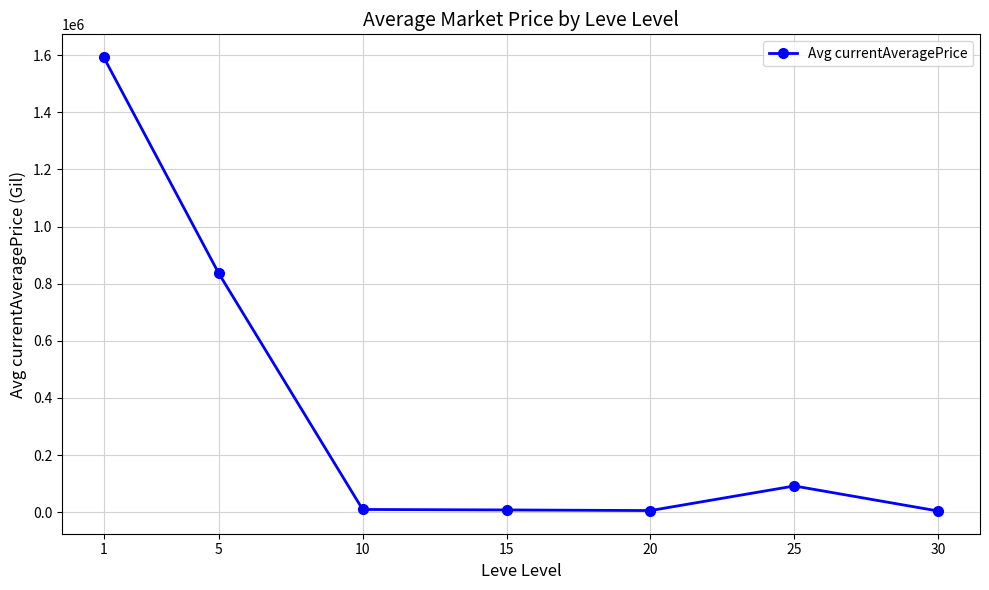

What is the change in value from 5 to 25?

-744625.2